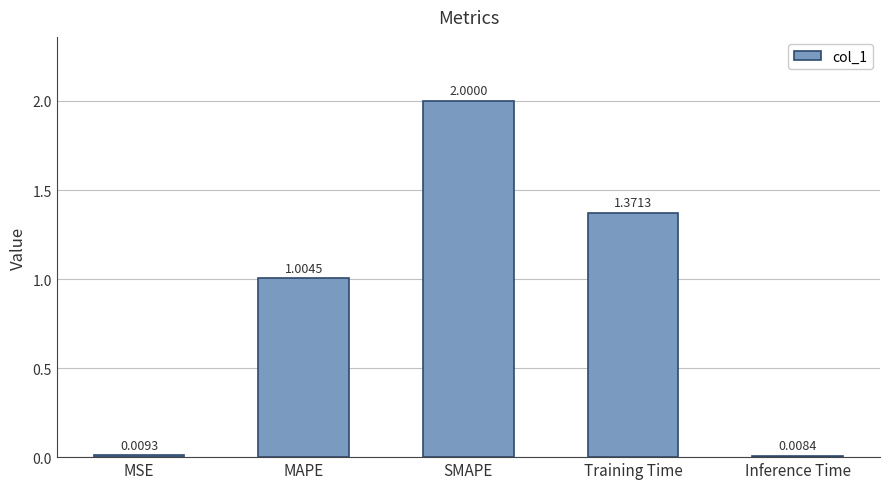

What is the change in value from MAPE to Training Time?

+0.4